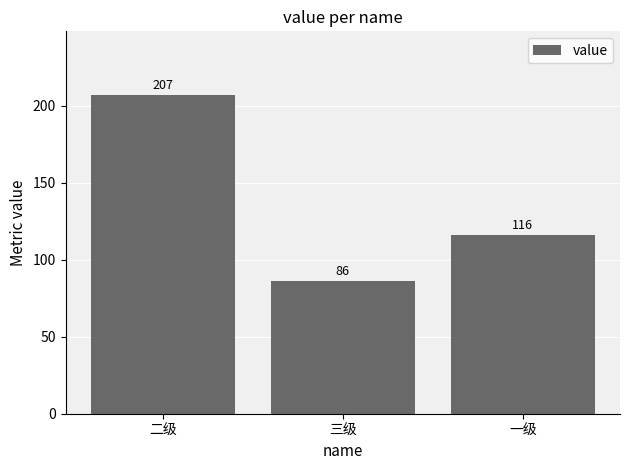

List the labels in order of value, largest first.

二级, 一级, 三级